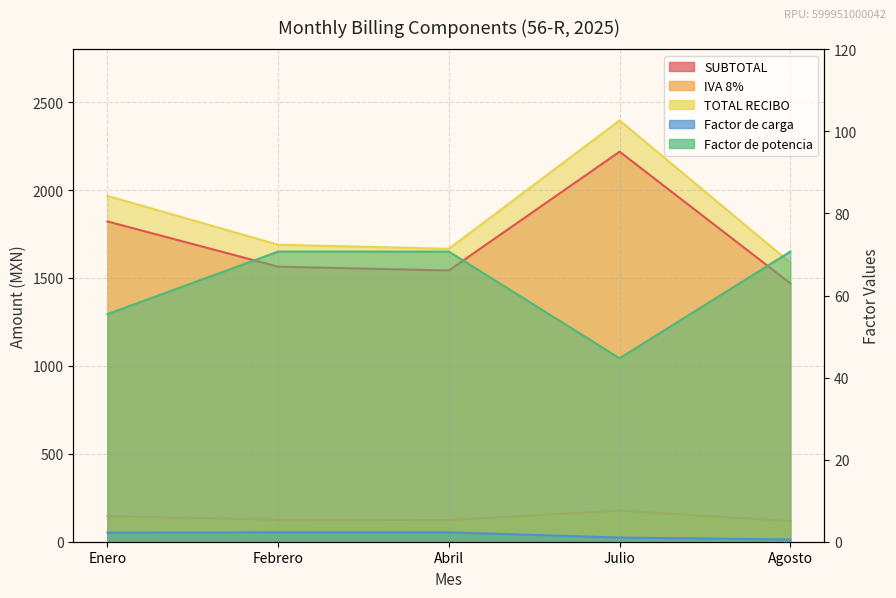

Reading right to left, list all the values displayed in this chart.

SUBTOTAL: Agosto=1469.4	Julio=2218.1	Abril=1542.6	Febrero=1564.1	Enero=1821.5
IVA 8%: Agosto=117.6	Julio=177.5	Abril=123.4	Febrero=125.1	Enero=145.7
TOTAL RECIBO: Agosto=1587.0	Julio=2396.0	Abril=1666.0	Febrero=1689.0	Enero=1967.0
Factor de carga: Agosto=0.6	Julio=1.0	Abril=2.3	Febrero=2.3	Enero=2.2
Factor de potencia: Agosto=70.7	Julio=44.7	Abril=70.7	Febrero=70.7	Enero=55.5